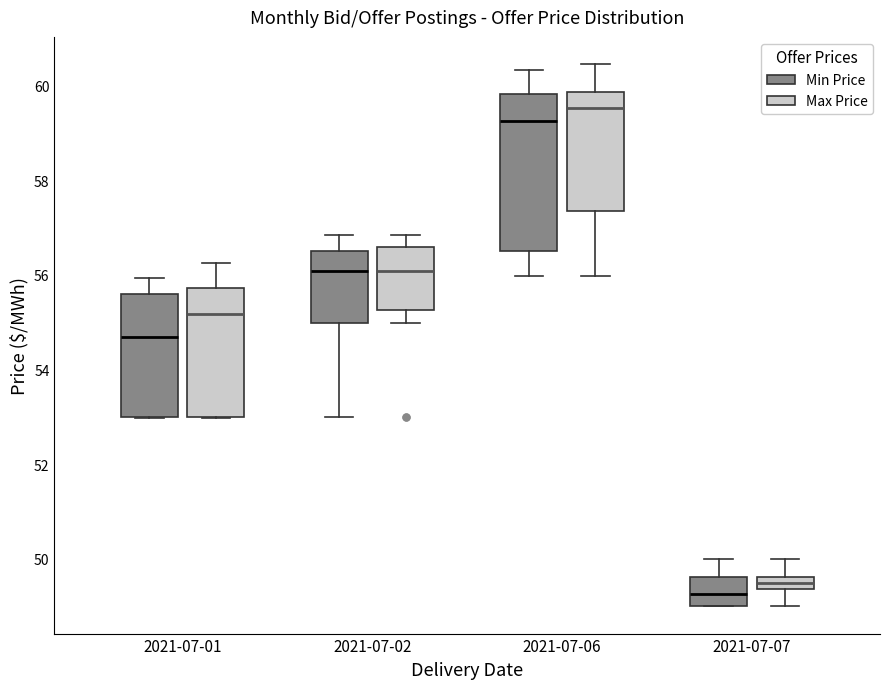

Where does the median line of the box for 2021-07-02 (Min Price) sit on the y-axis? The values are not printed on the chart, so give them approximately, as read against the axis.

56.0